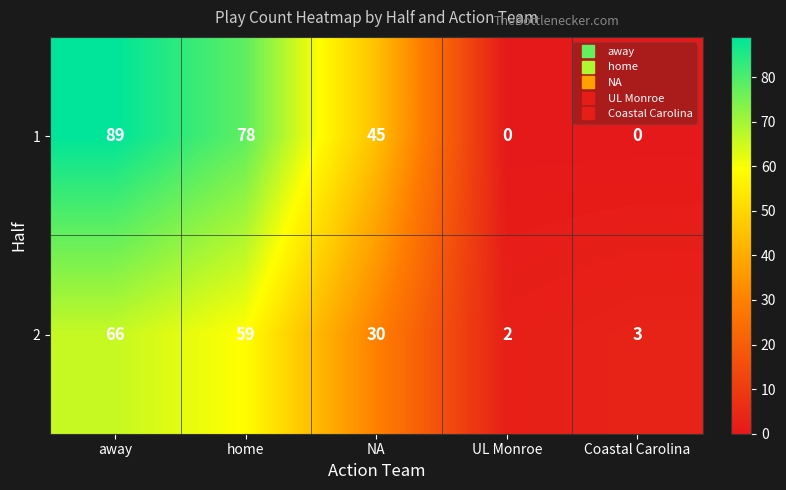

What is the difference between the 2 values at Coastal Carolina and home?

56